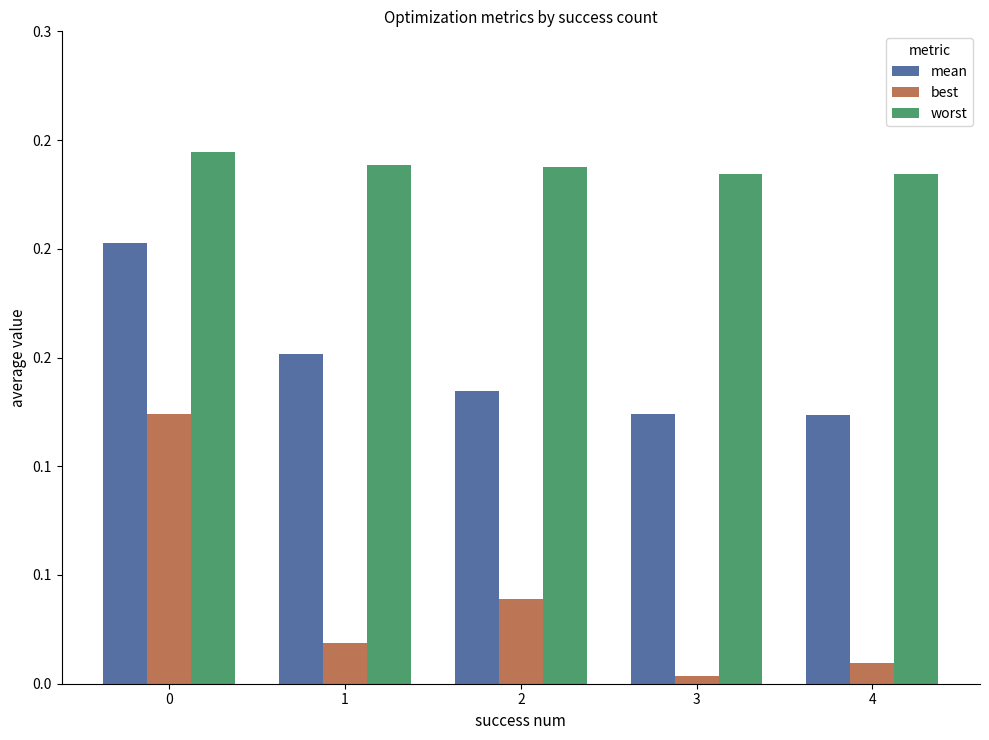

Are the bars grouped side by side (vs. stacked)?

Yes